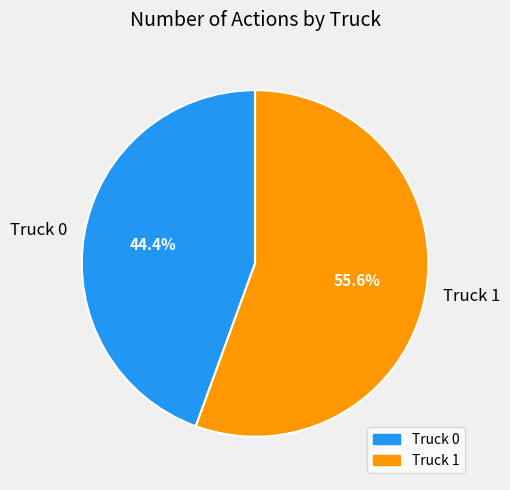

Is it true that Truck 0 is 44% of the pie?

True